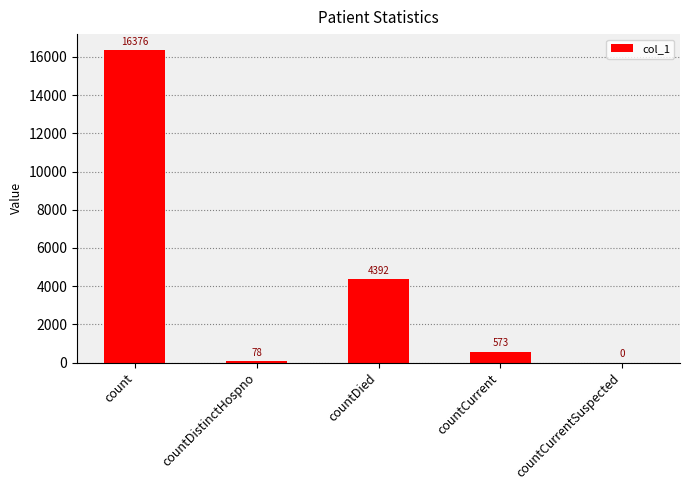

At which label does the data first exceed 573?

count